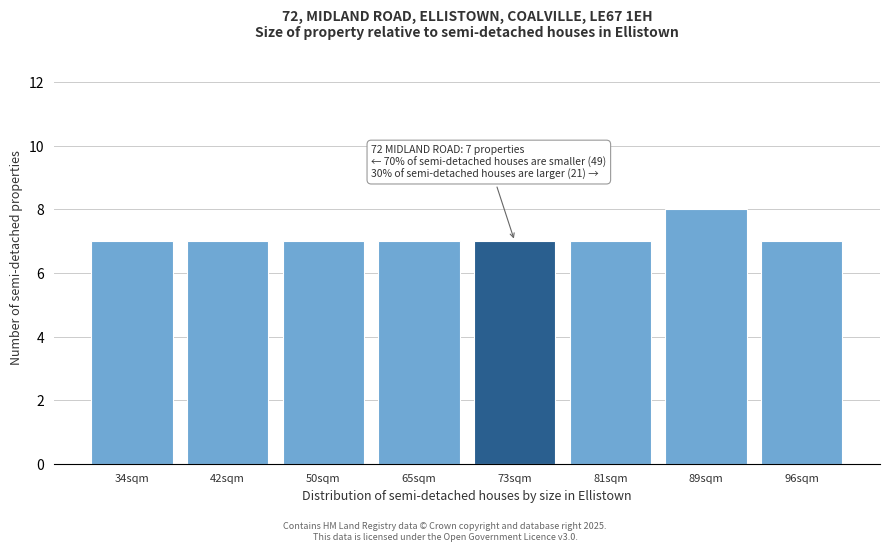

Reading left to right, transcribe all the data shown in this chart.

34sqm=7	42sqm=7	50sqm=7	65sqm=7	73sqm=7	81sqm=7	89sqm=8	96sqm=7